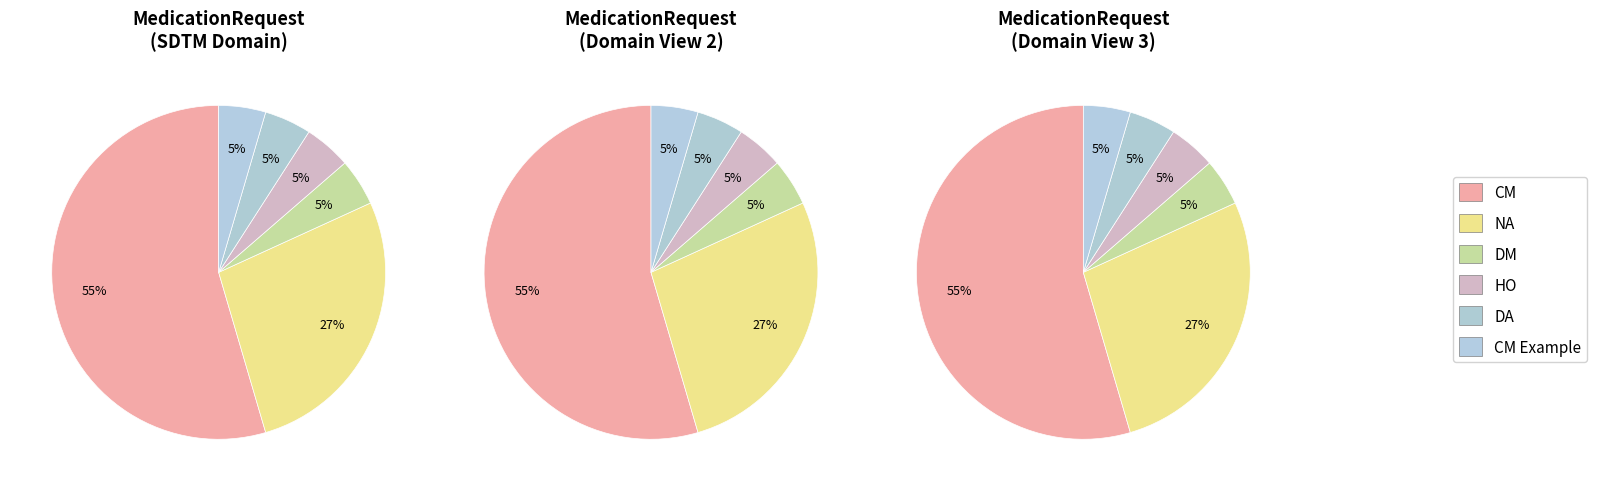

How many segments does this pie chart have?

6